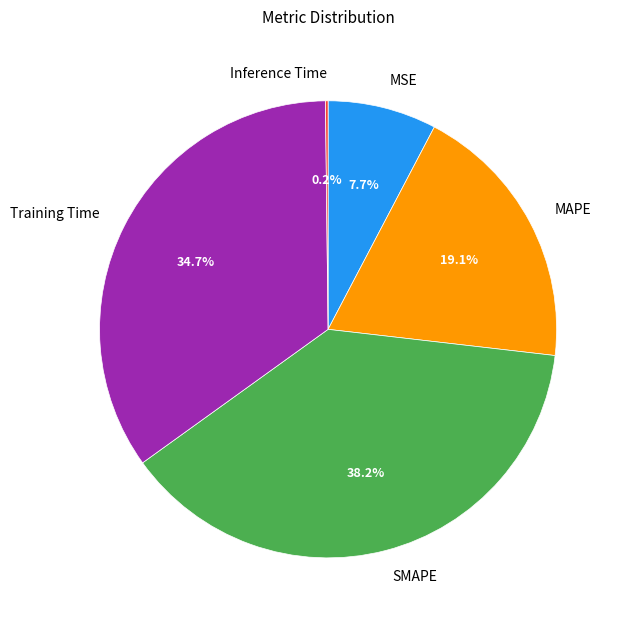

Is it true that Training Time is 21% of the pie?

False